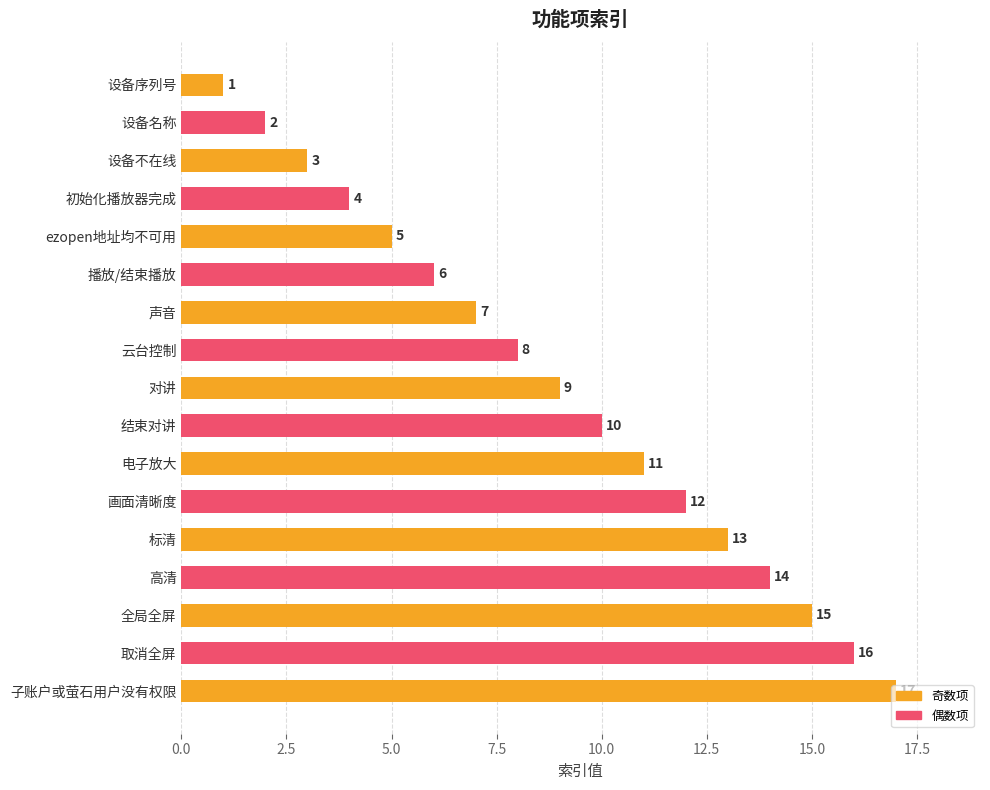

What is the difference between the second highest and second lowest values?

14